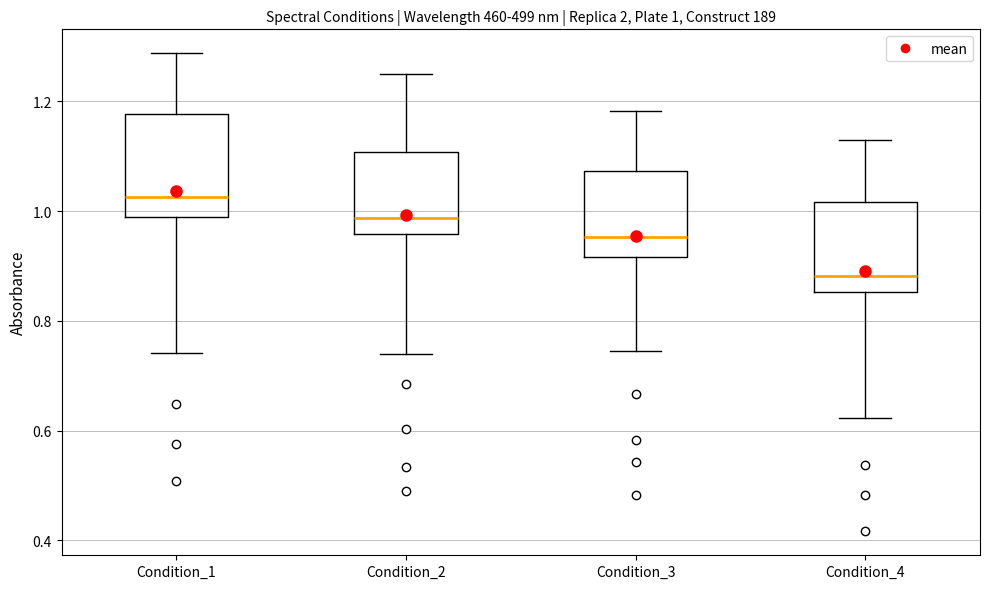

Comparing the boxes themselves (not the whiskers), which one is the tallest?

Condition_1